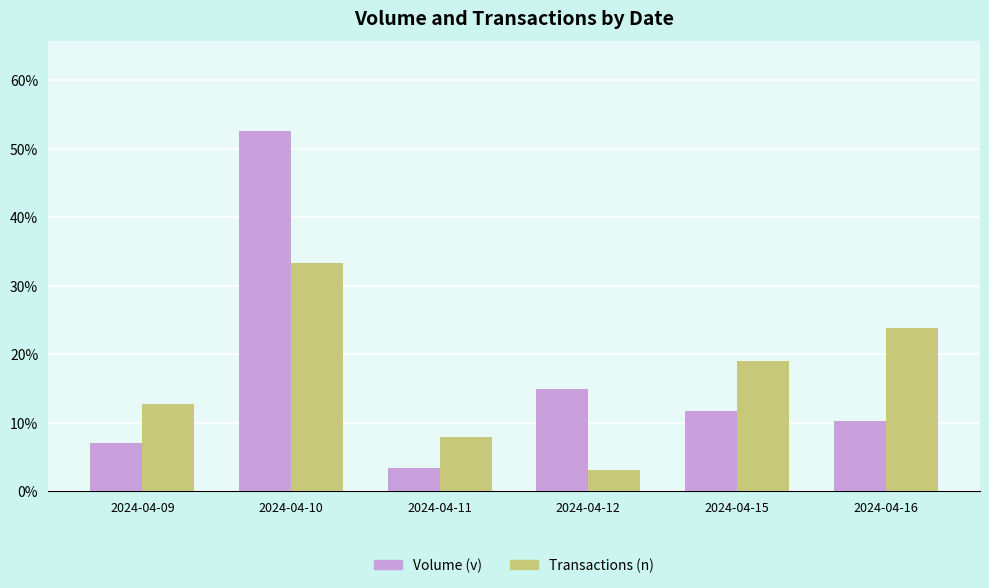

Reading left to right, extract all data points from this chart.

Volume (v): 7.1	52.6	3.4	14.9	11.7	10.2
Transactions (n): 12.7	33.3	7.9	3.2	19.0	23.8